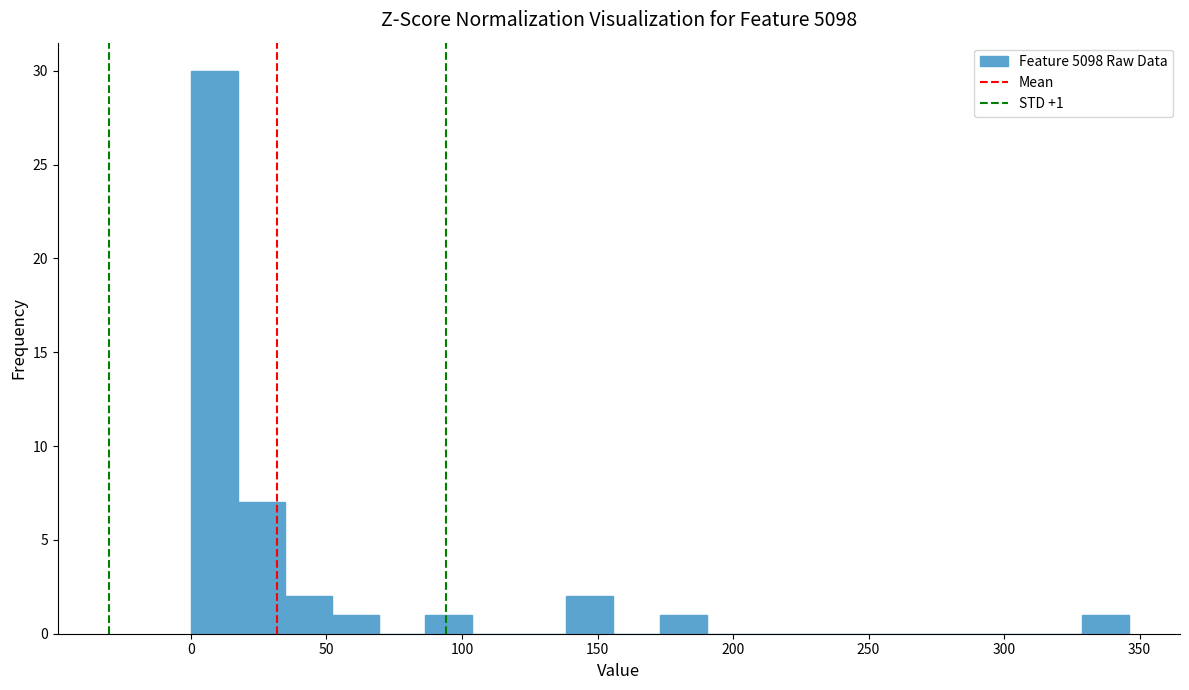

Read against the x-axis, roughly where is the centre of the tallest bar?

10